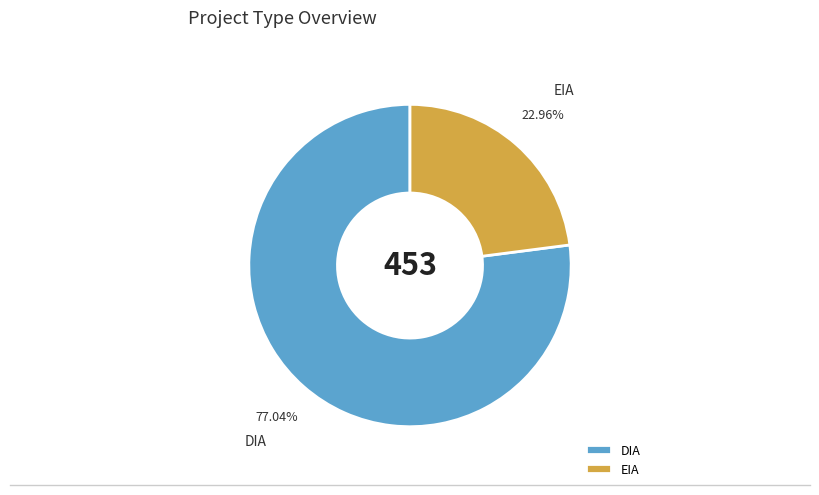

The EIA slice represents 15% of the pie. True or false?

False